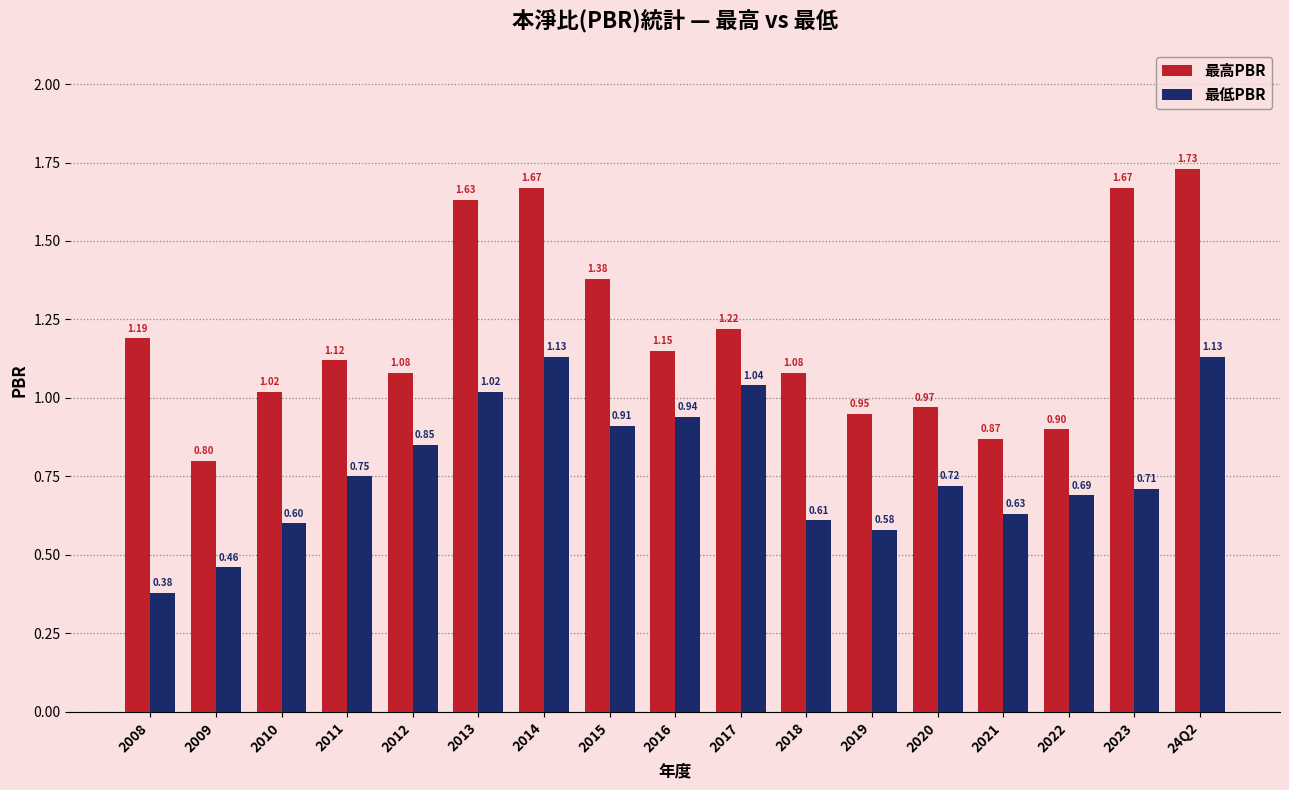

What is the sum of all 最高PBR values?

20.4